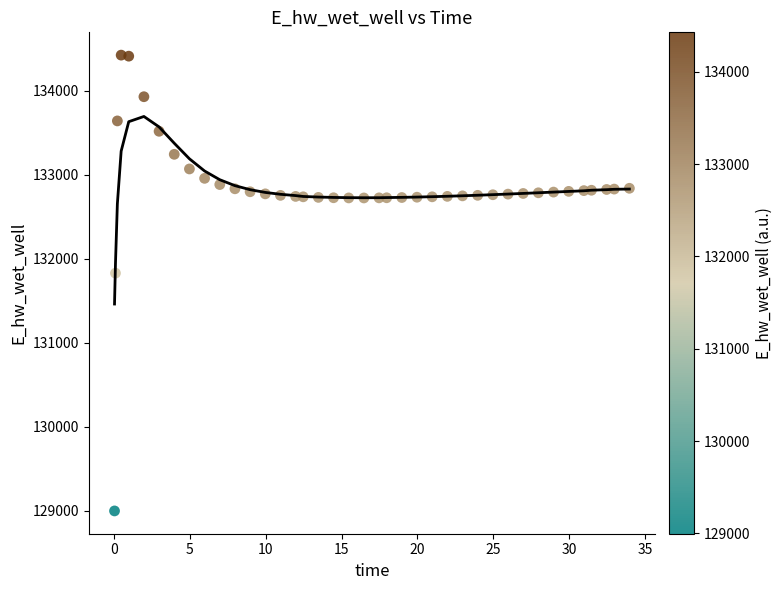

What Y value in the scatter plot is closest to 131711?

131829.2